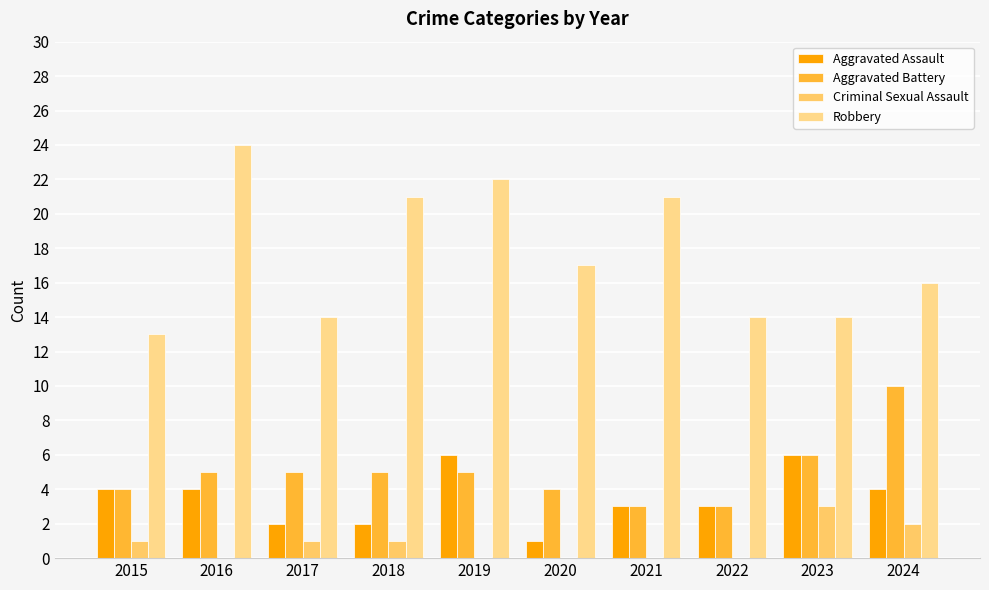

Are the bars horizontal?

No